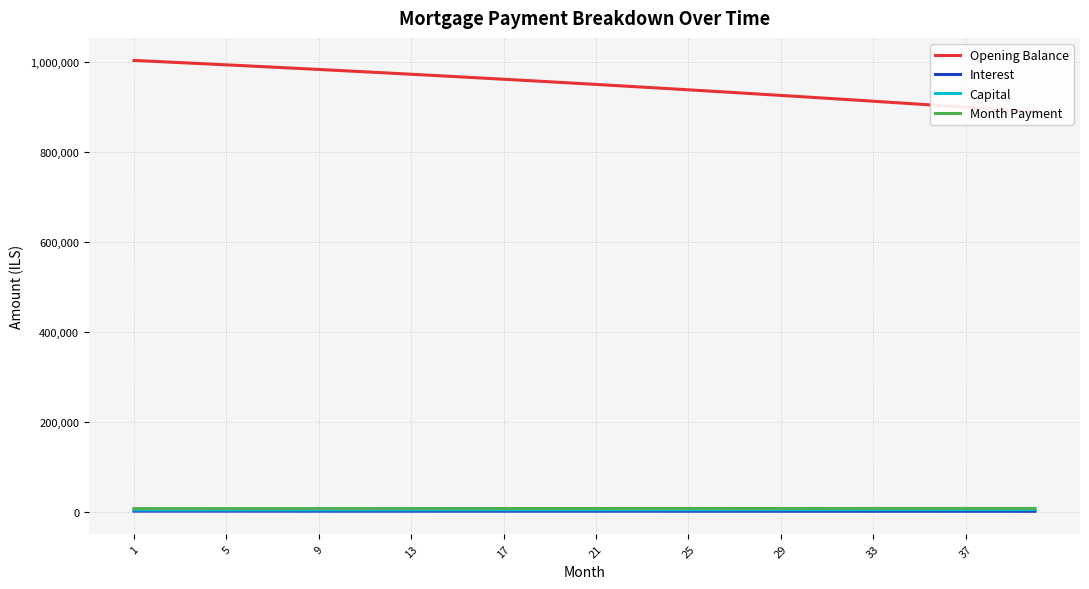

Does the chart display data point markers on the line(s)?

No